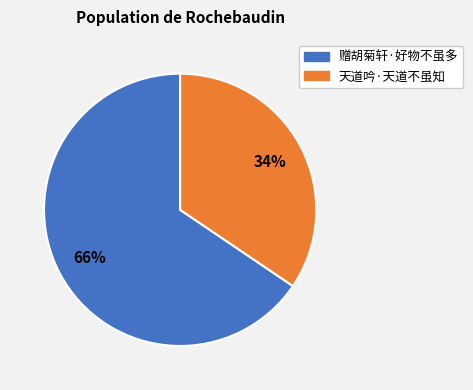

To the nearest percent, what percentage of the pie is 天道吟·天道不虽知?

34%